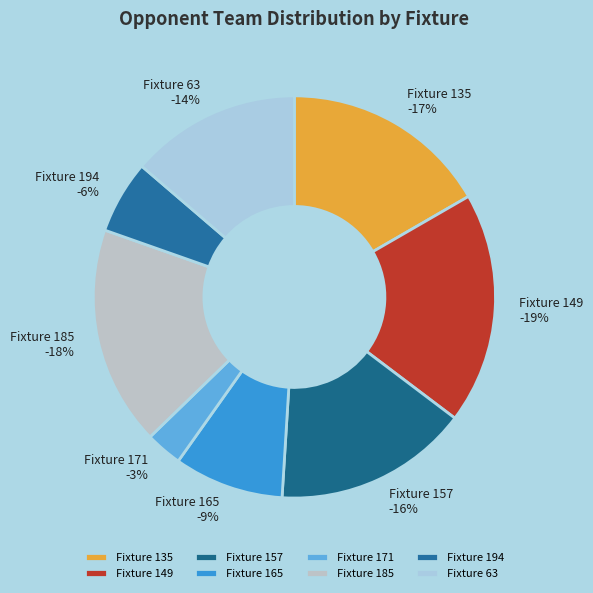

Does Fixture 185 account for over 50% of the chart?

No